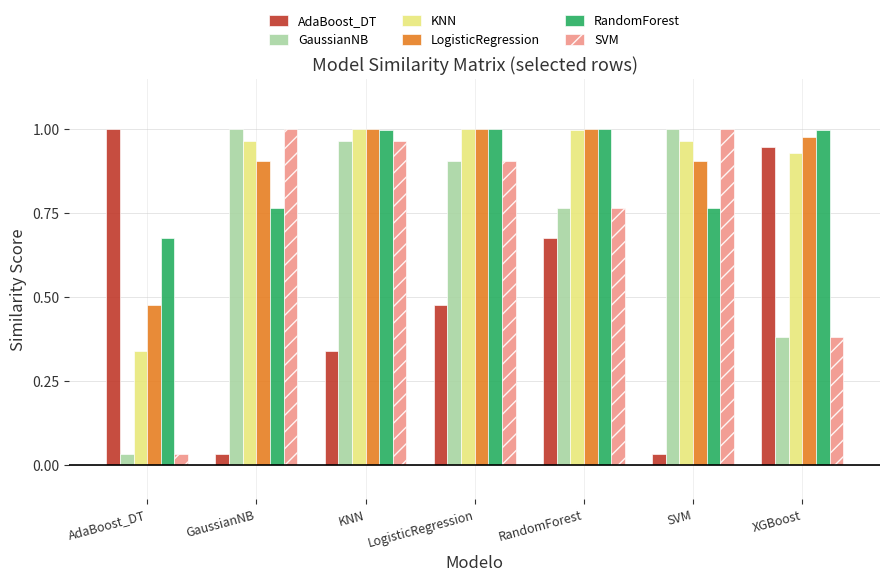

Is the value of SVM at LogisticRegression greater than the value of RandomForest at SVM?

Yes